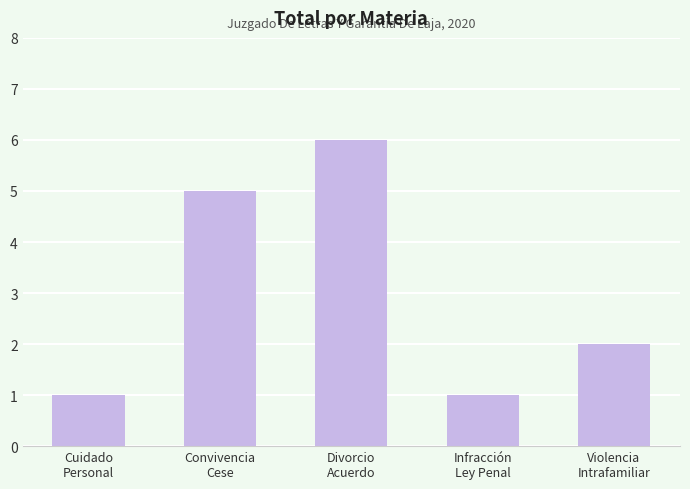

How many bars are there in total?

5